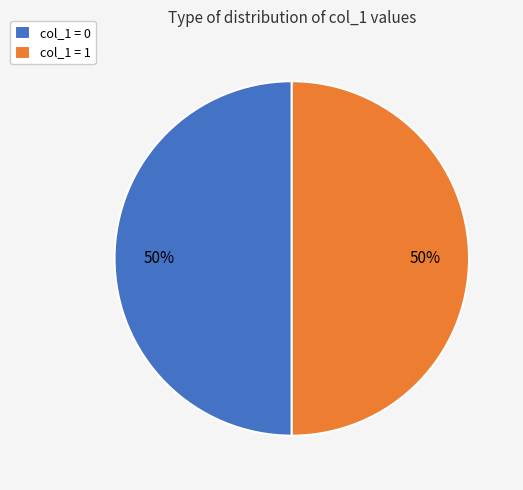

What is the ratio of the value at col_1 = 0 to the value at col_1 = 1?

1.0